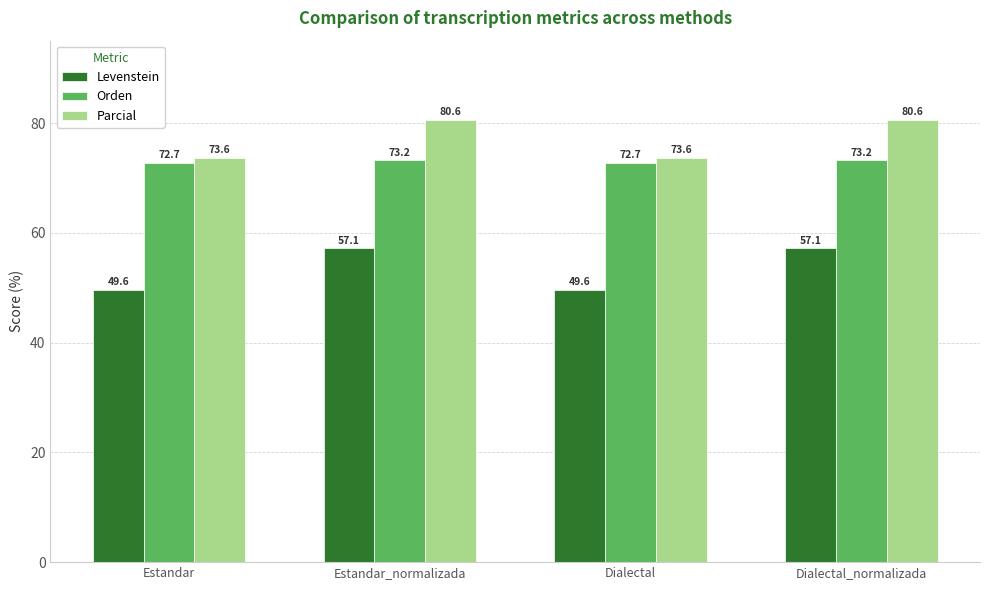

Rank the series by their maximum value, from highest to lowest.

Parcial, Orden, Levenstein